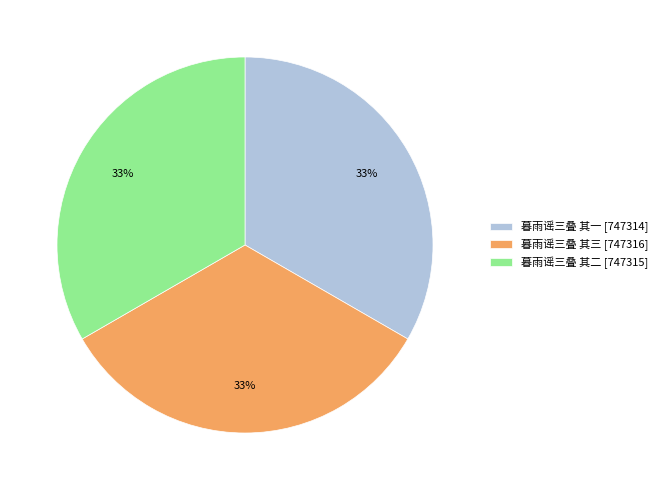

Is there a majority slice in this chart?

No